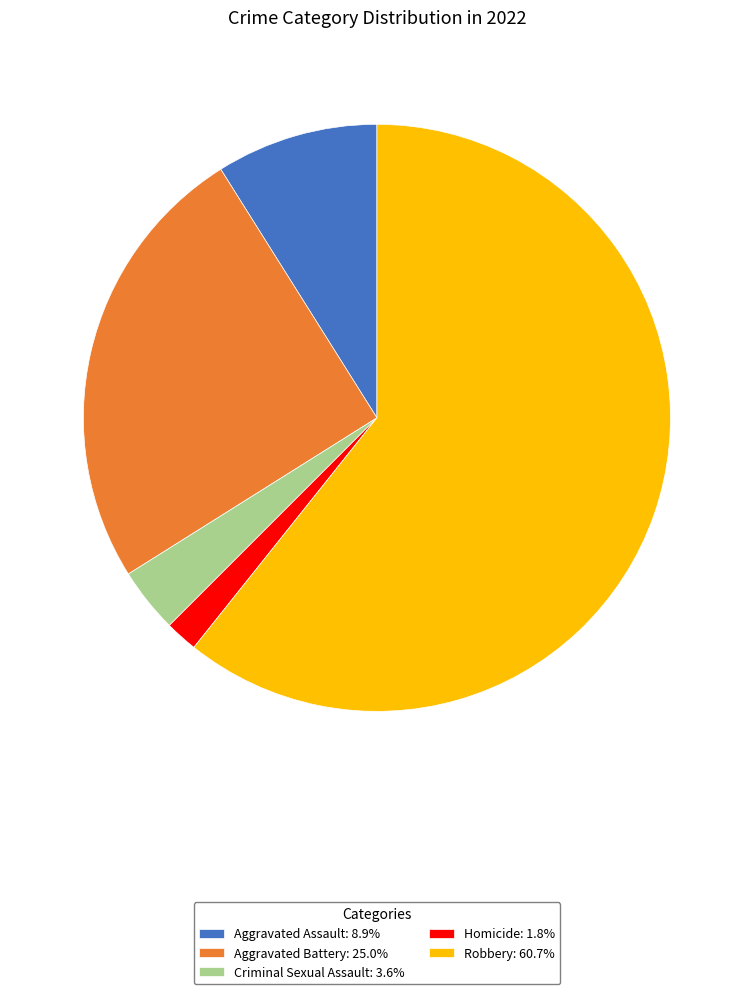

True or false: Robbery accounts for 61% of the total.

True